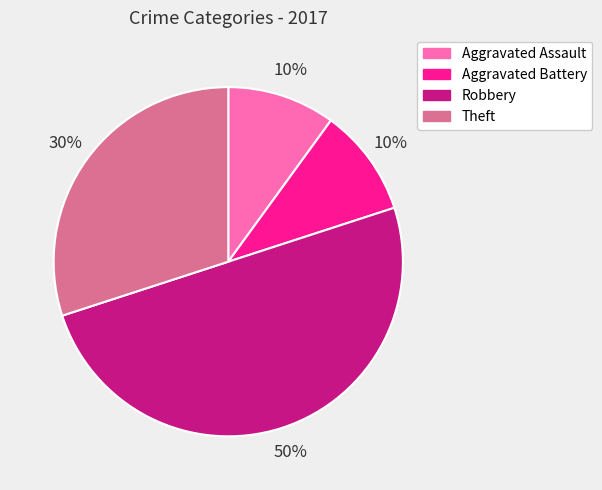

To the nearest percent, what is the average slice percentage?

25%